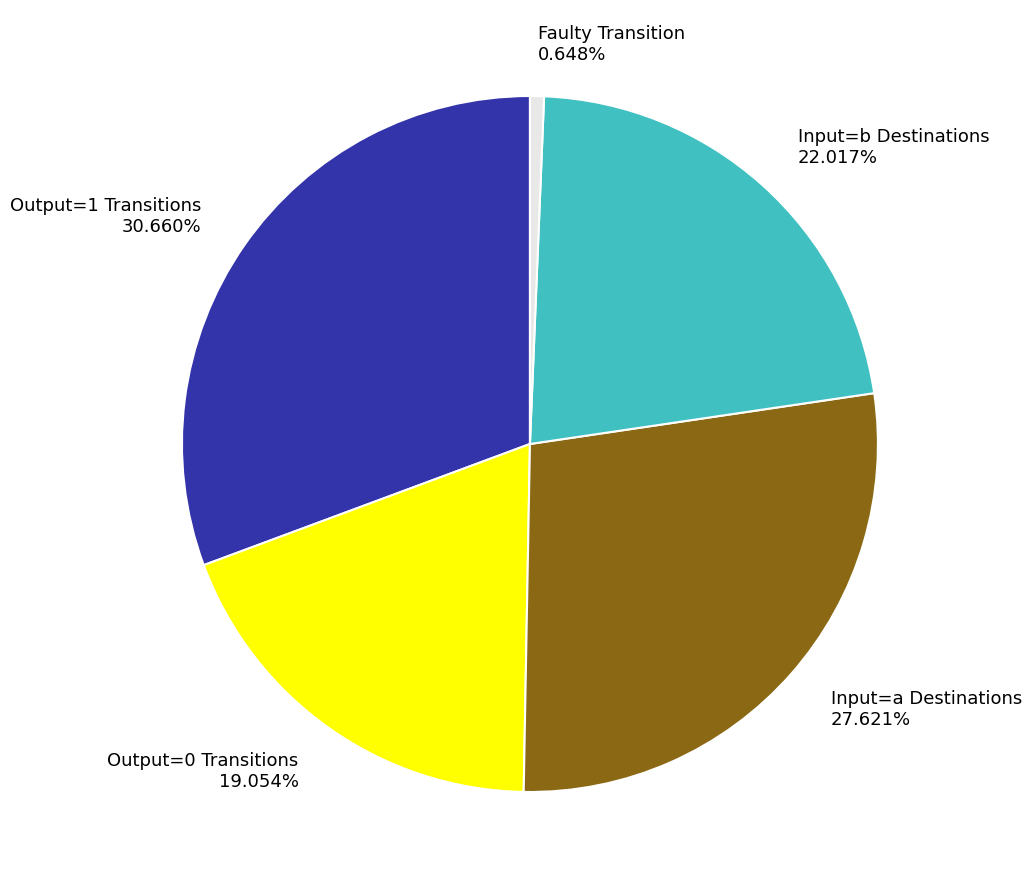

Count the number of slices in the pie.

5